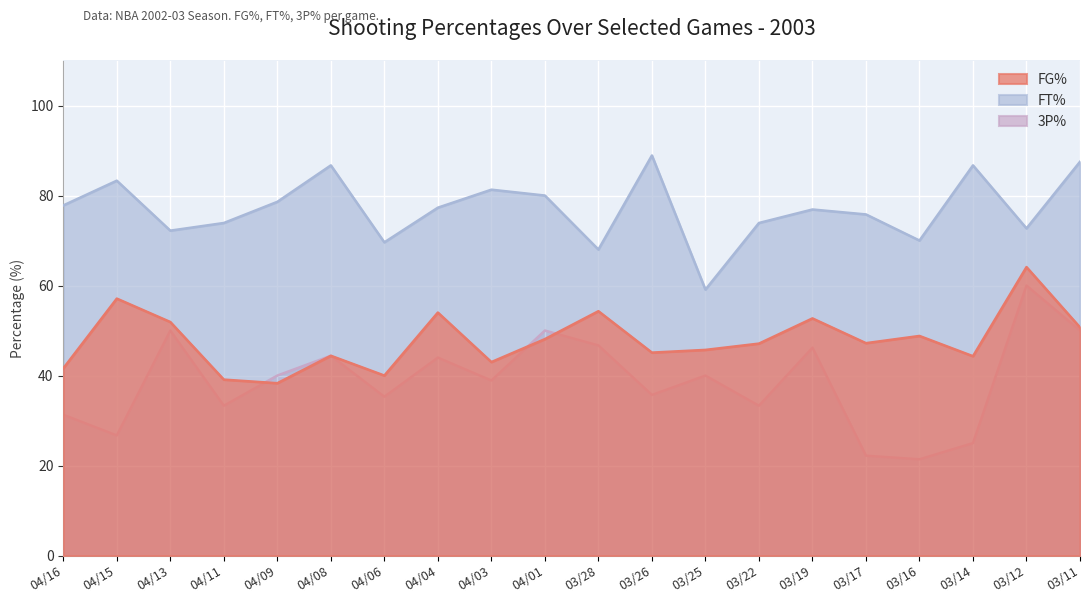

In FT%, how many points are higher than both neighbors (excluding endpoints)?

6